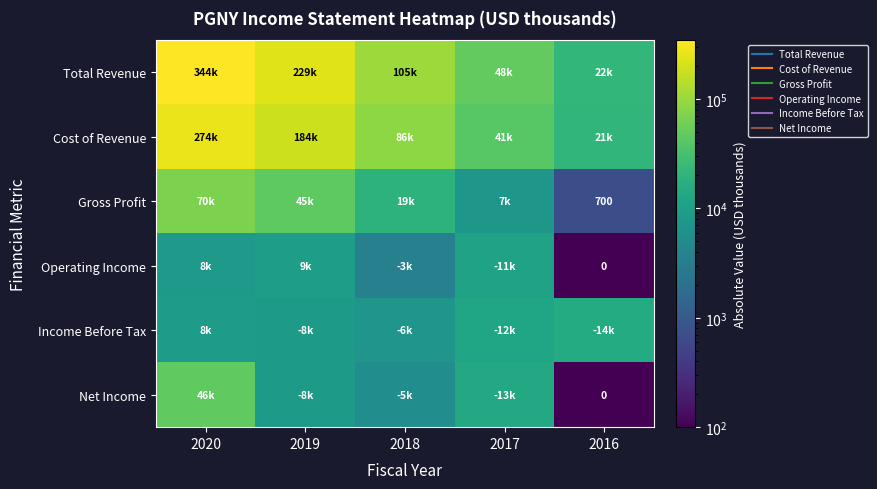

List the labels in order of Operating Income value, smallest first.

2016, 2018, 2020, 2019, 2017